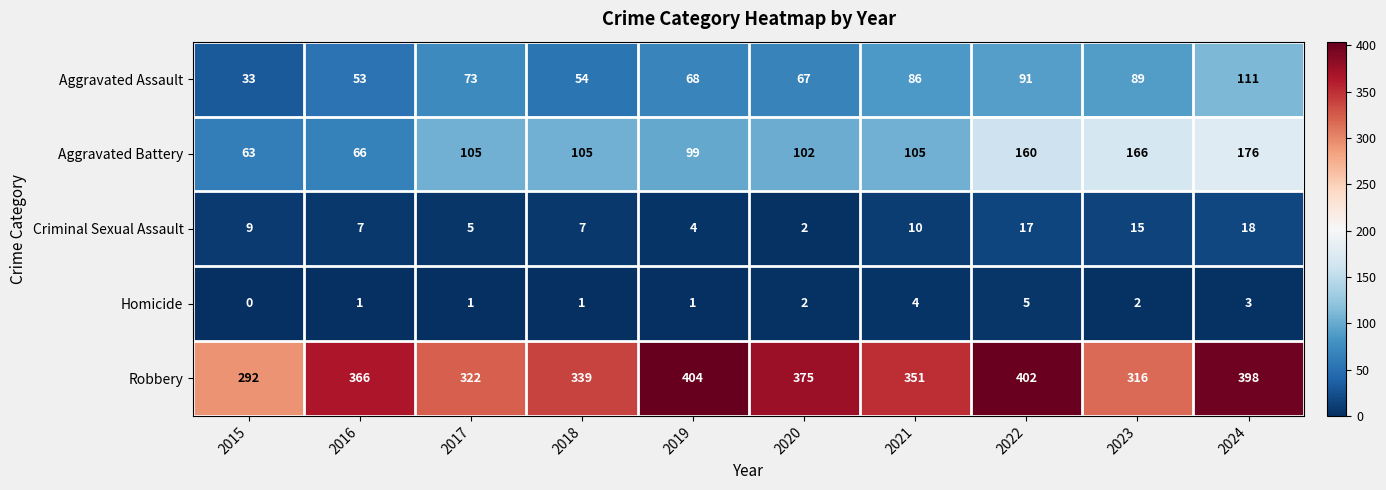

How many data points does each series have?

10